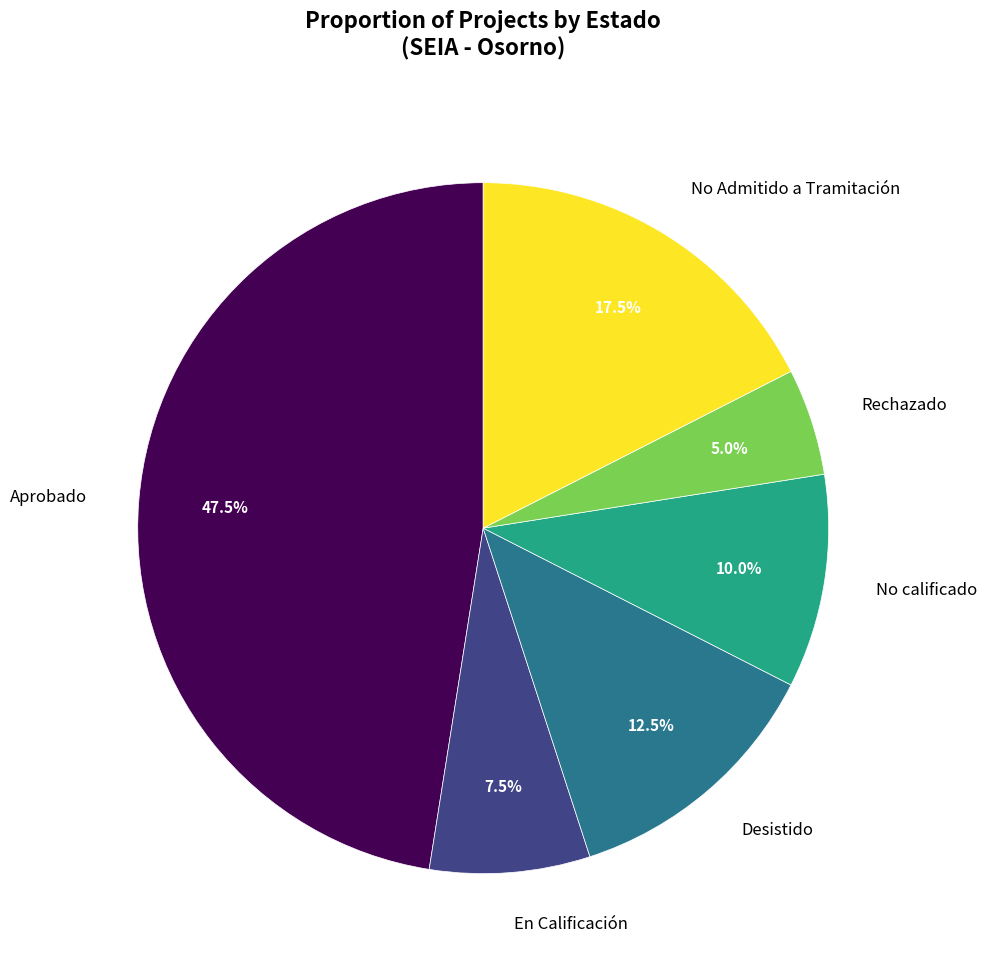

What portion of the pie excludes Rechazado?

95.0%